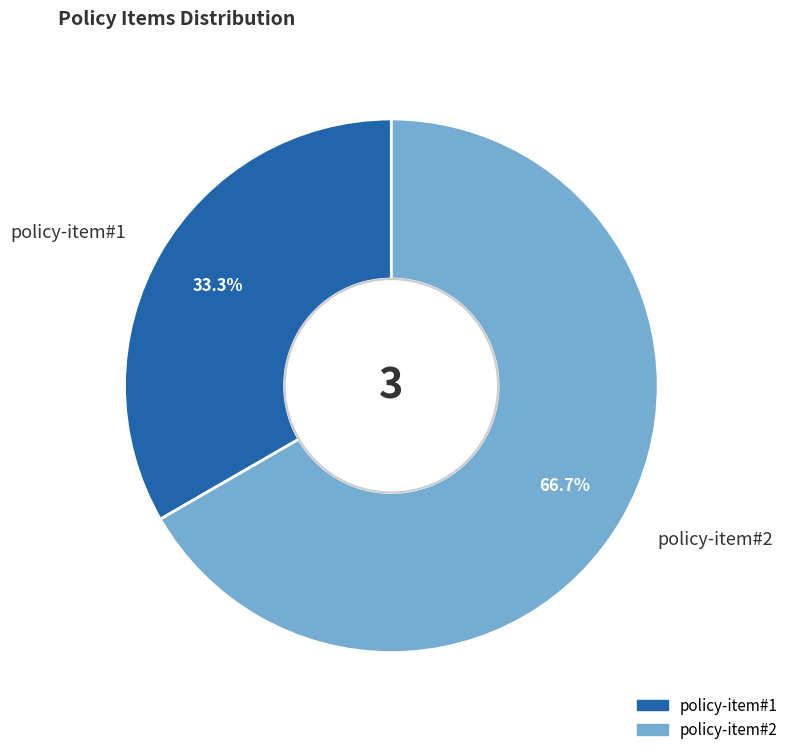

How many segments does this pie chart have?

2